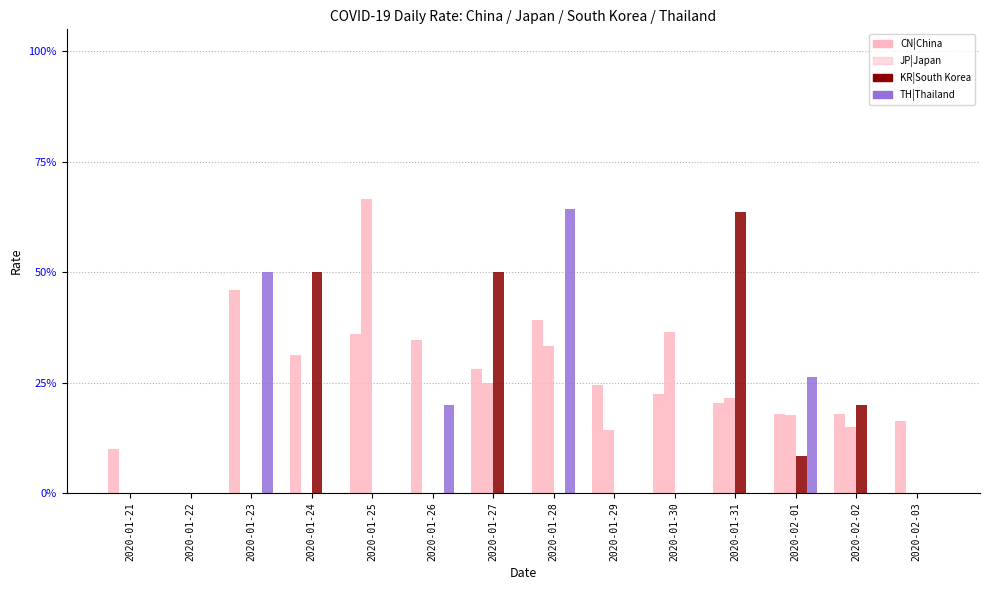

Reading left to right, transcribe all the data shown in this chart.

CN|China: 0.1	0.0	0.5	0.3	0.4	0.3	0.3	0.4	0.2	0.2	0.2	0.2	0.2	0.2
JP|Japan: 0.0	0.0	0.0	0.0	0.7	0.0	0.2	0.3	0.1	0.4	0.2	0.2	0.1	0.0
KR|South Korea: 0.0	0.0	0.0	0.5	0.0	0.0	0.5	0.0	0.0	0.0	0.6	0.1	0.2	0.0
TH|Thailand: 0.0	0.0	0.5	0.0	0.0	0.2	0.0	0.6	0.0	0.0	0.0	0.3	0.0	0.0